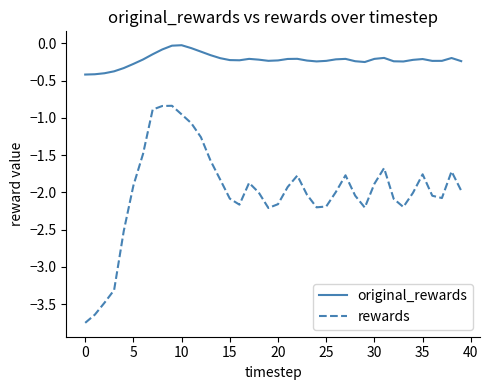

Which series has the largest total across all categories?

original_rewards